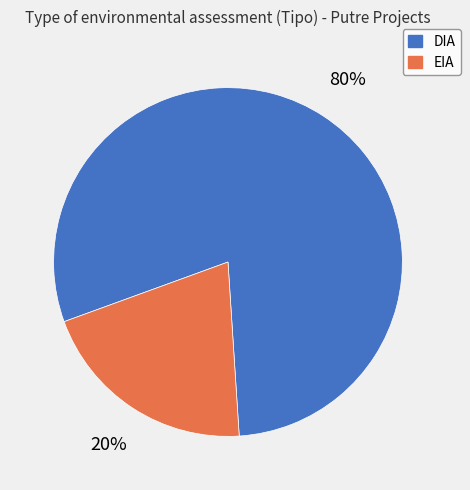

Is there a majority slice in this chart?

Yes